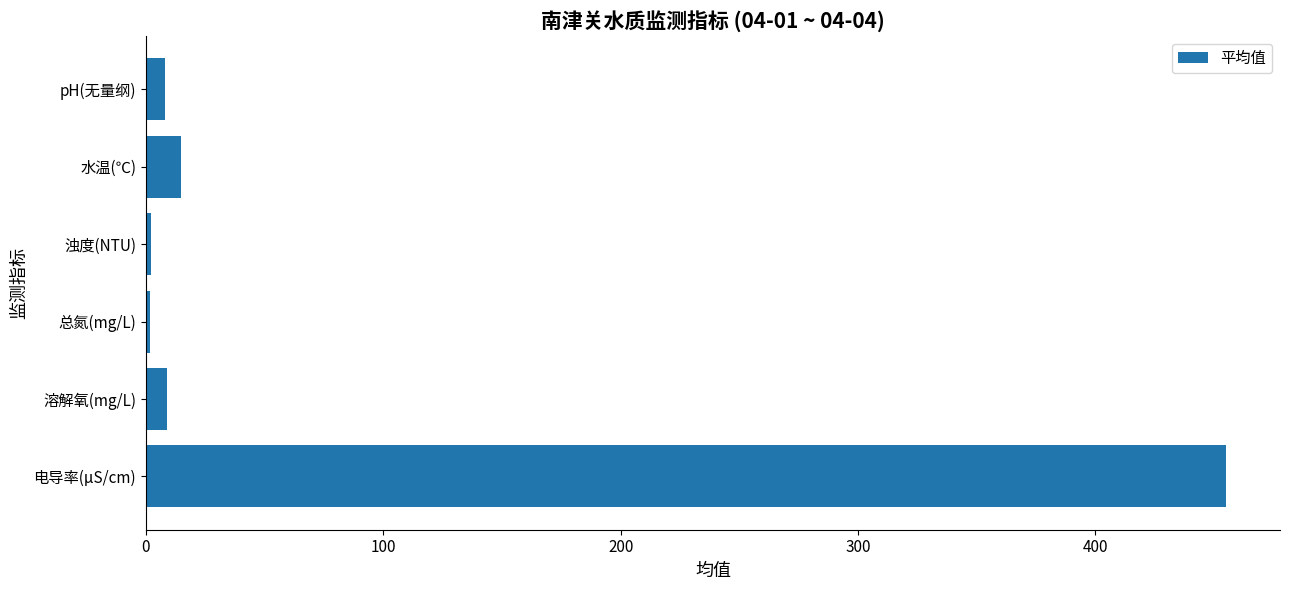

Where is the data nearest to the value 228?

水温(℃)